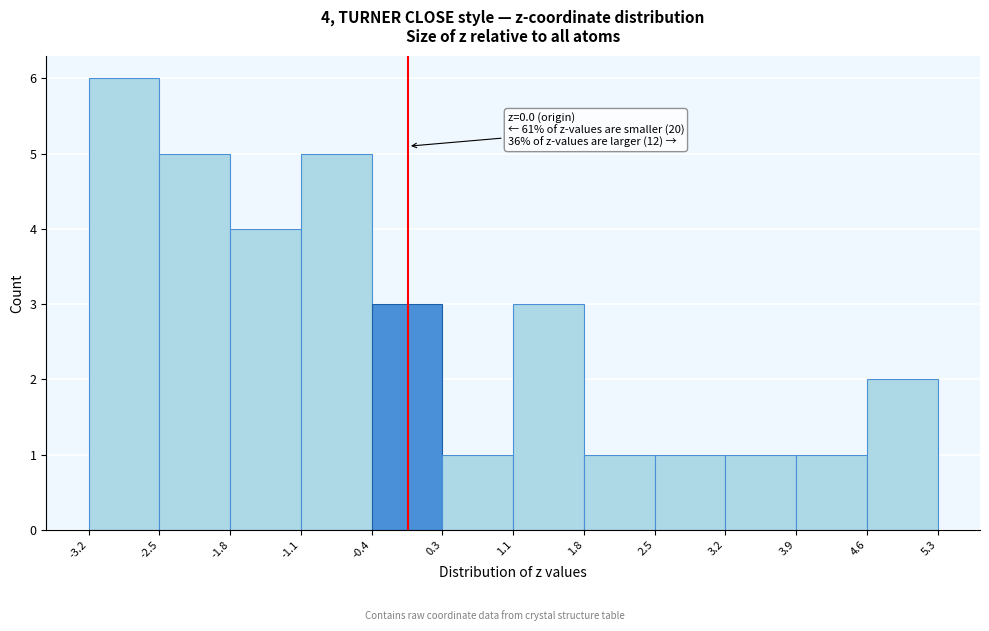

Over which range of the x-axis is the bar tallest?

-3.2 to -2.5